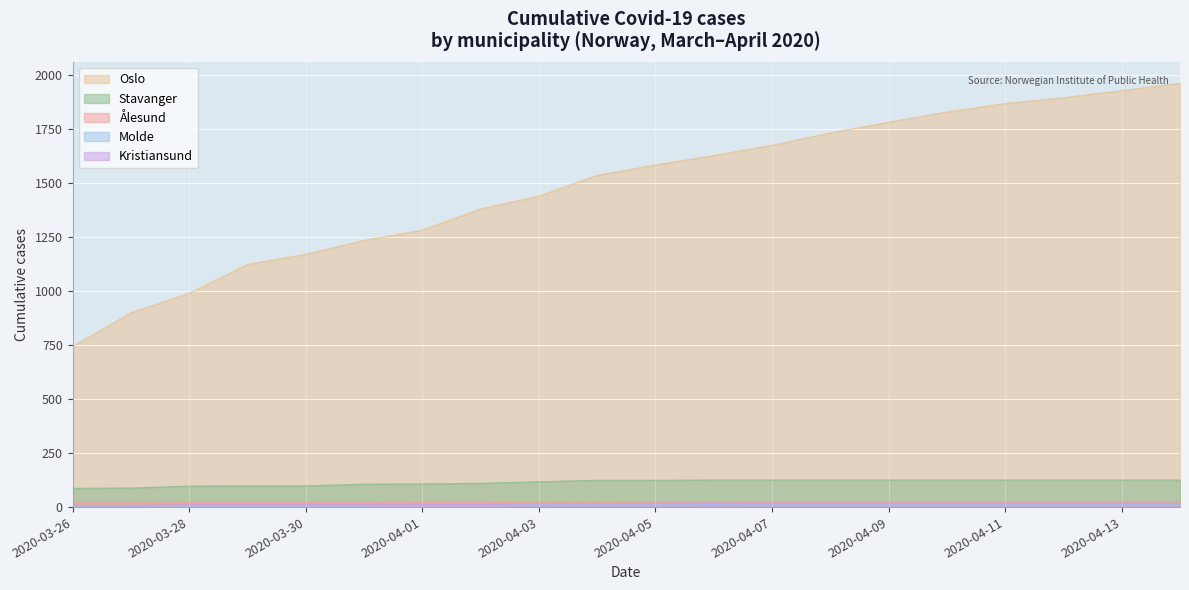

What is the greatest value displayed?

1960